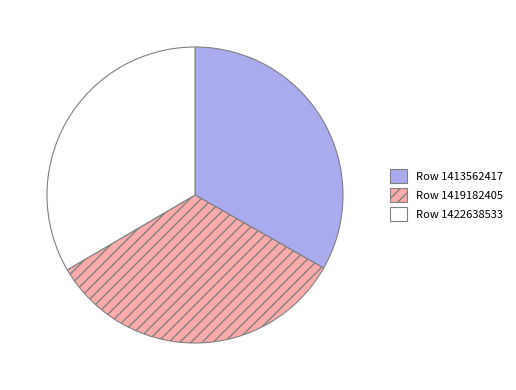

What is the ratio of the value at Row 1413562417 to the value at Row 1422638533?

1.0